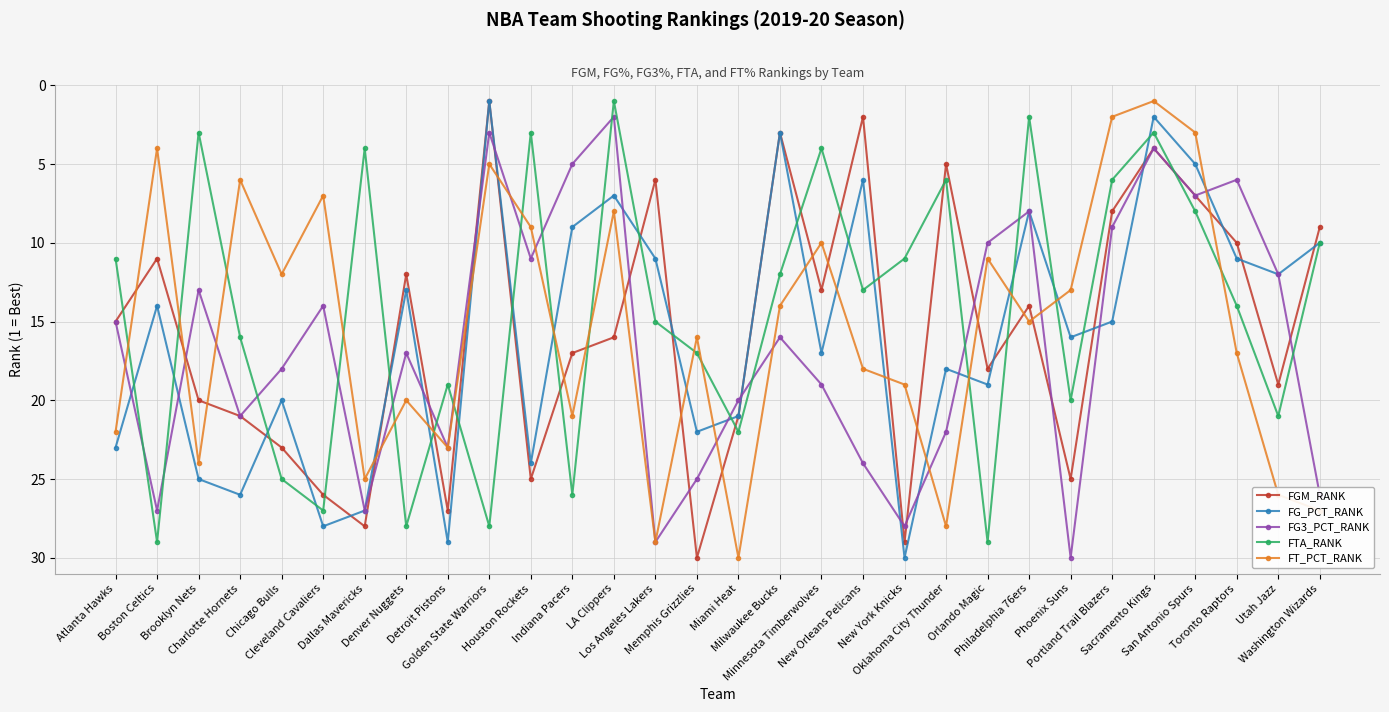

What is the spread (max minus min) of values at Memphis Grizzlies?

14